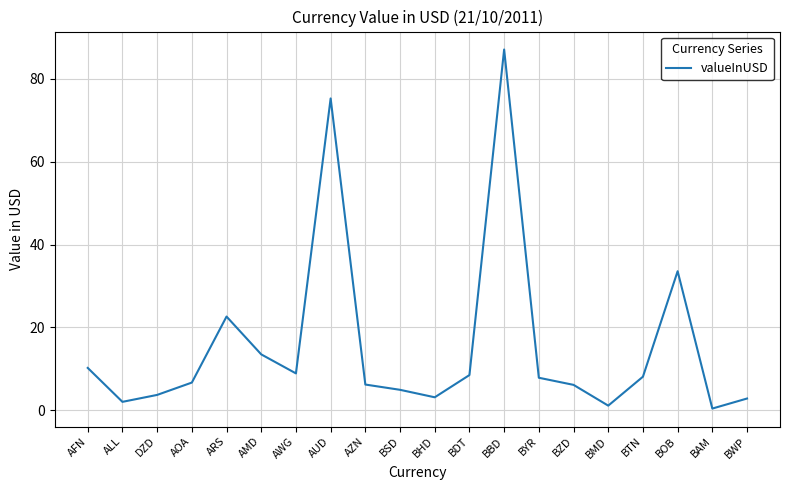

What is the difference between the maximum and minimum values?

86.7